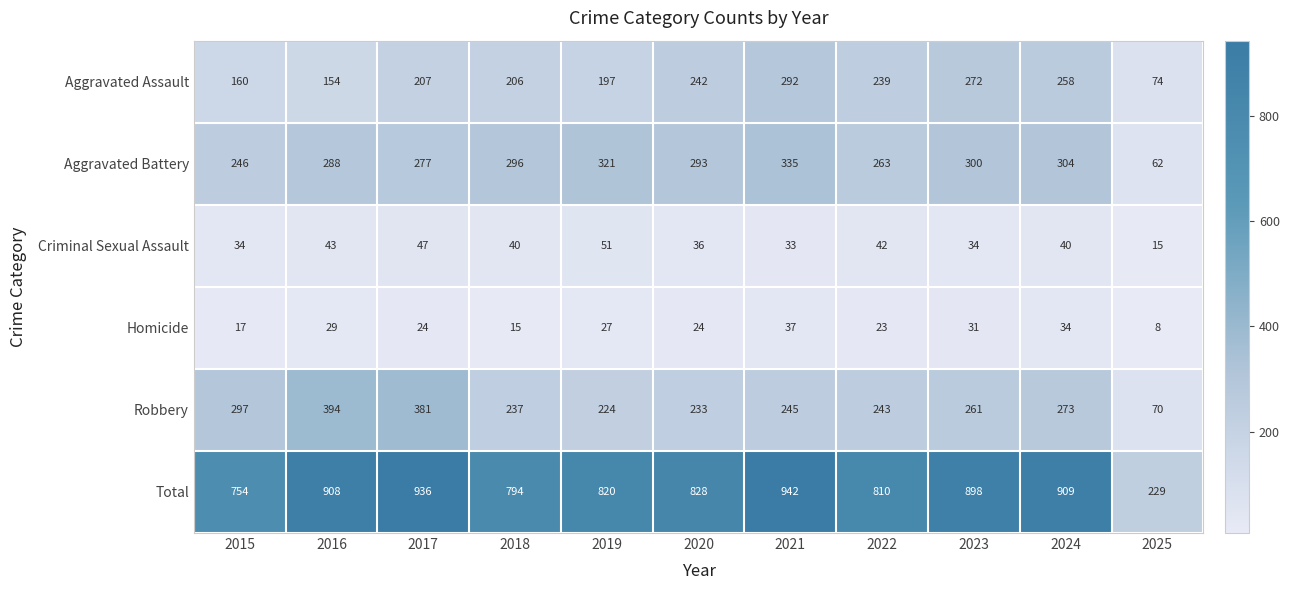

The value of Aggravated Battery at 2023 is 106. True or false?

False